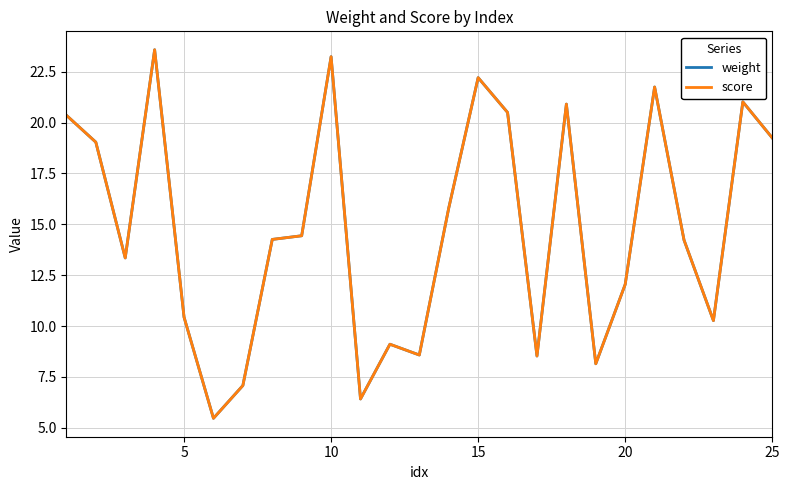

Does the chart have visible grid lines?

Yes